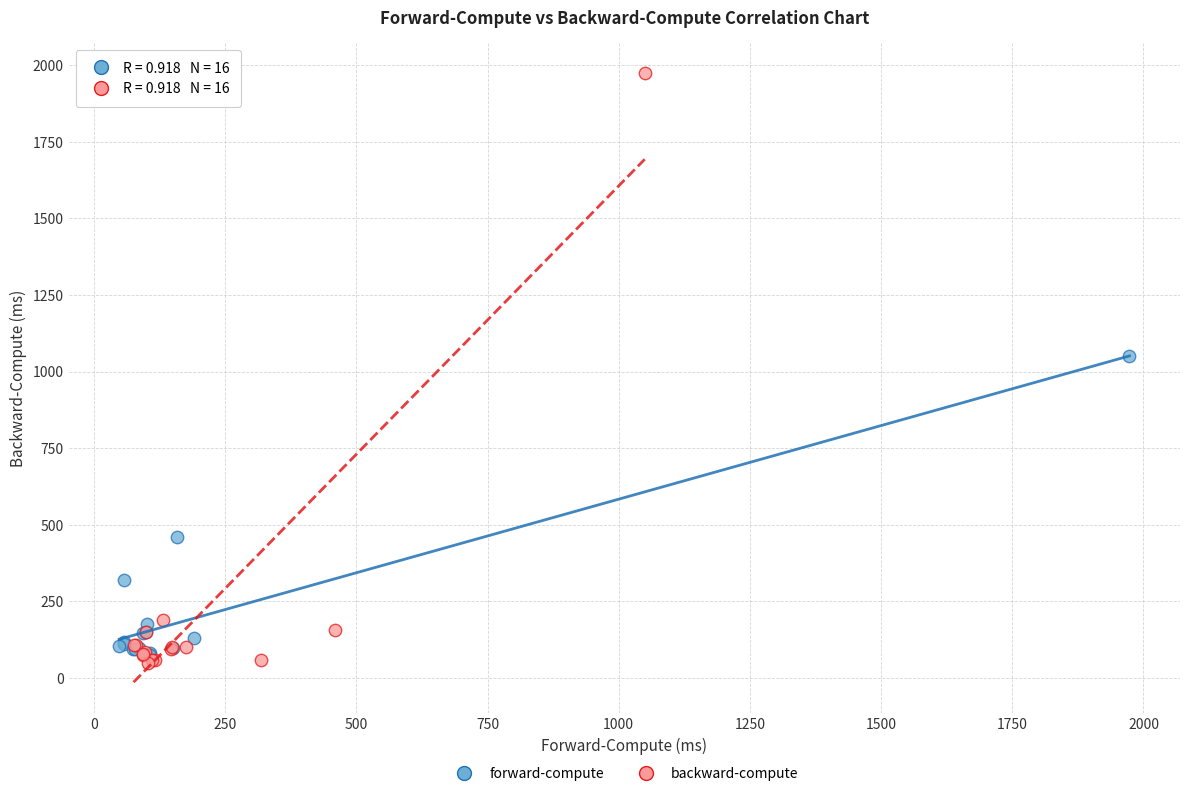

Which series contains the highest Y value?

backward-compute